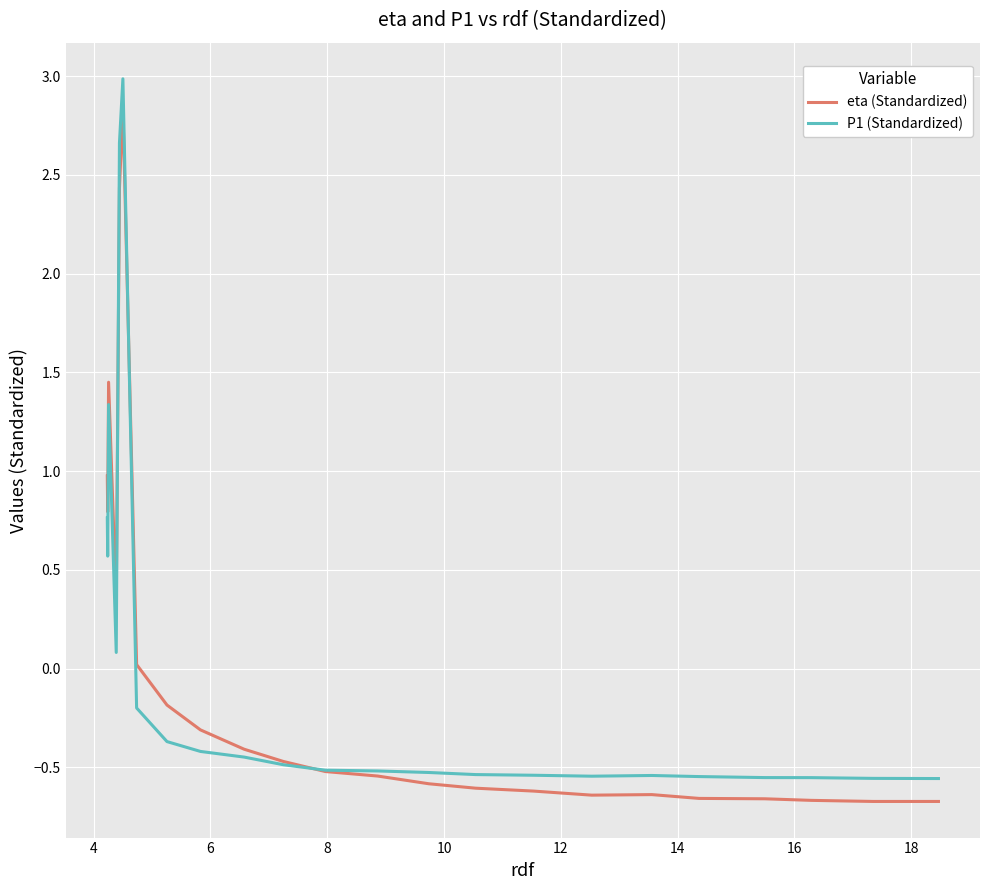

What is the maximum value shown in the chart?

3.0